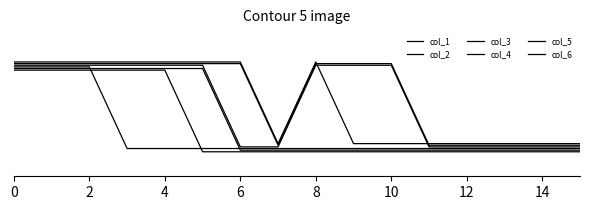

True or false: col_4 and col_5 cross at least once.

False